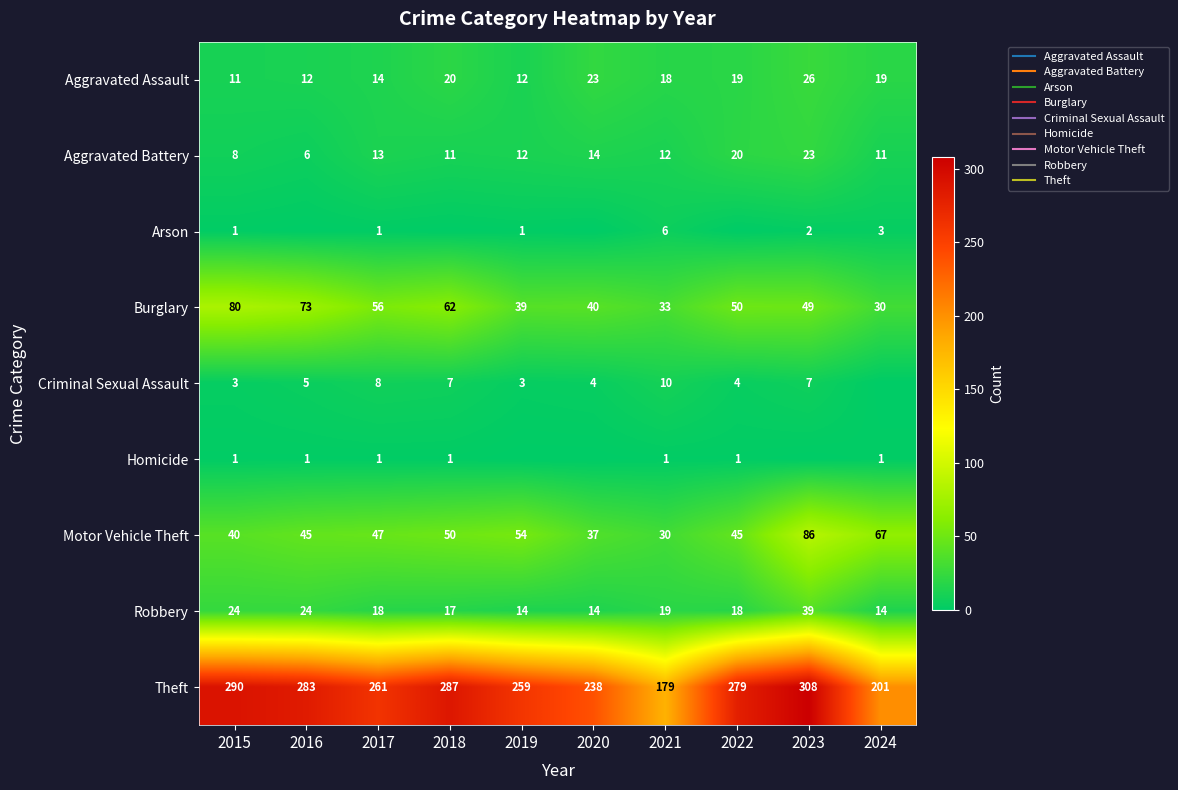

Which category has the highest value across all series?

2023